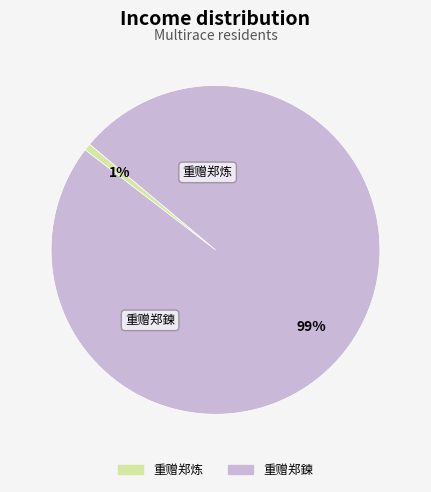

The 重赠郑炼 slice represents 15% of the pie. True or false?

False